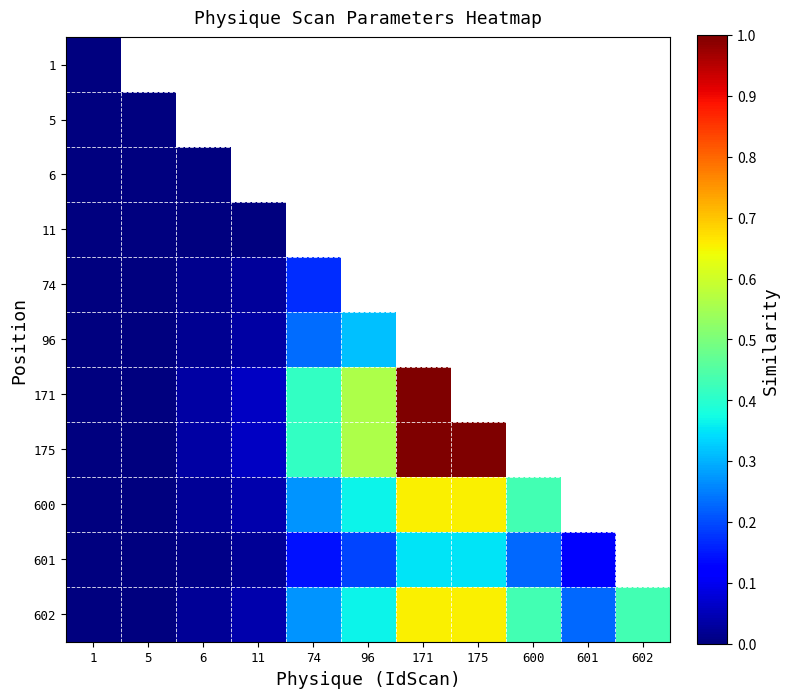

Between 74 and 5, which is larger?

5